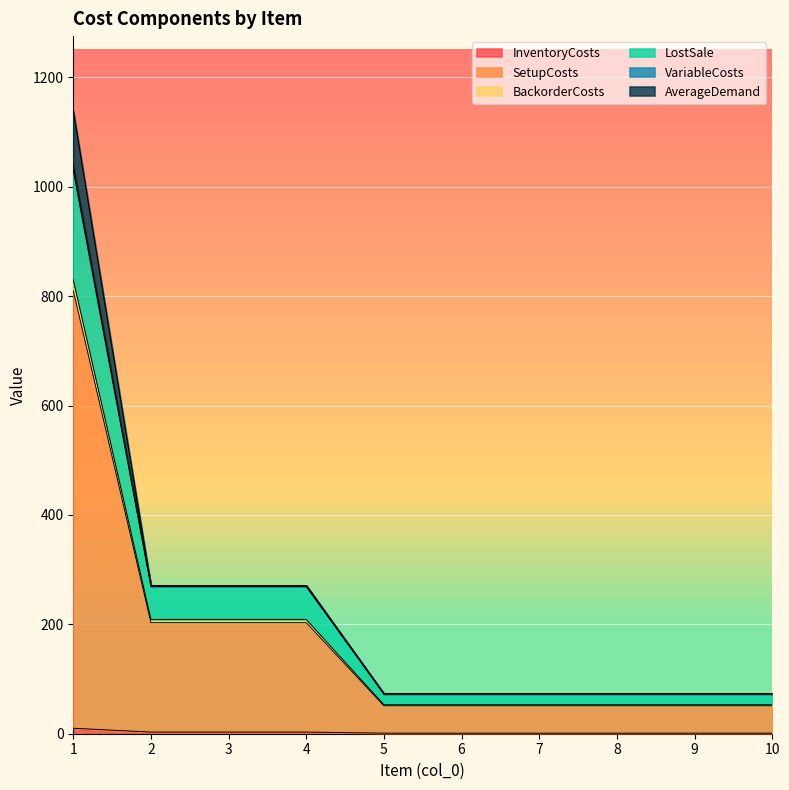

What is the difference between the highest and lowest values at 6?

72